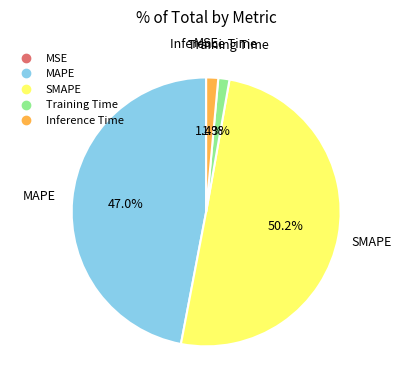

What portion of the pie excludes MAPE?

53.0%